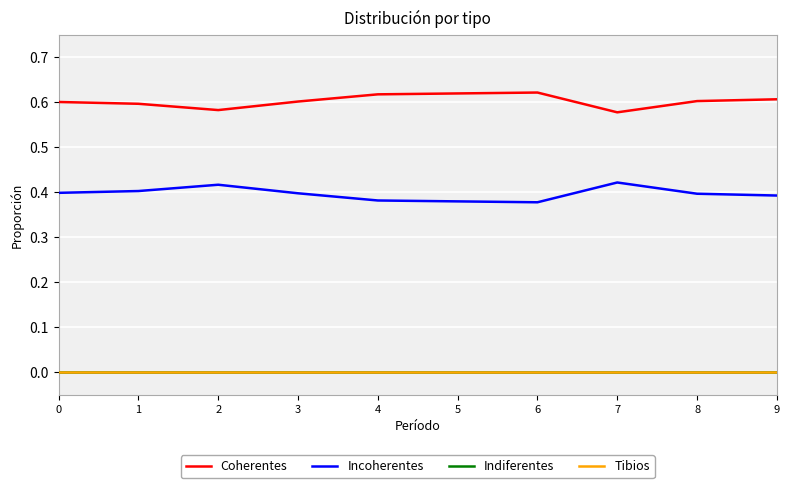

True or false: Tibios and Coherentes intersect in this chart.

False